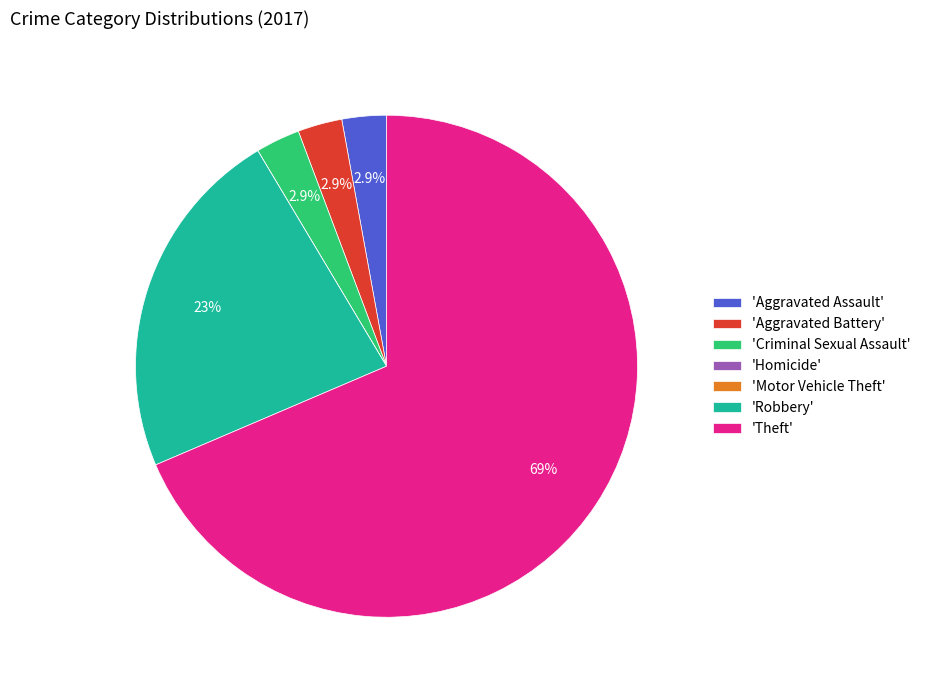

How much of the chart is everything except 'Robbery'?

77.1%